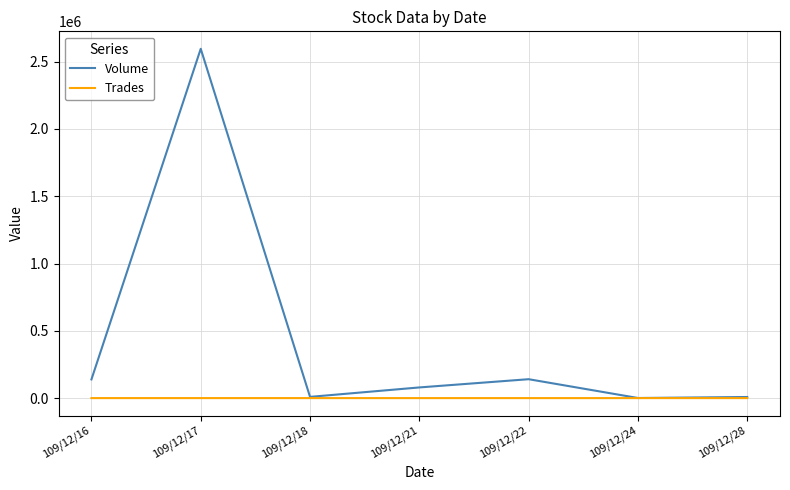

The value of Volume at 109/12/22 is 140430. True or false?

True